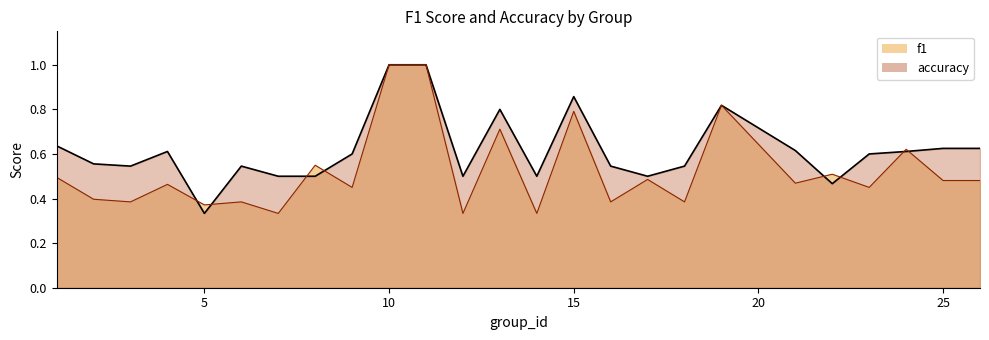

Which series has the largest total across all categories?

accuracy